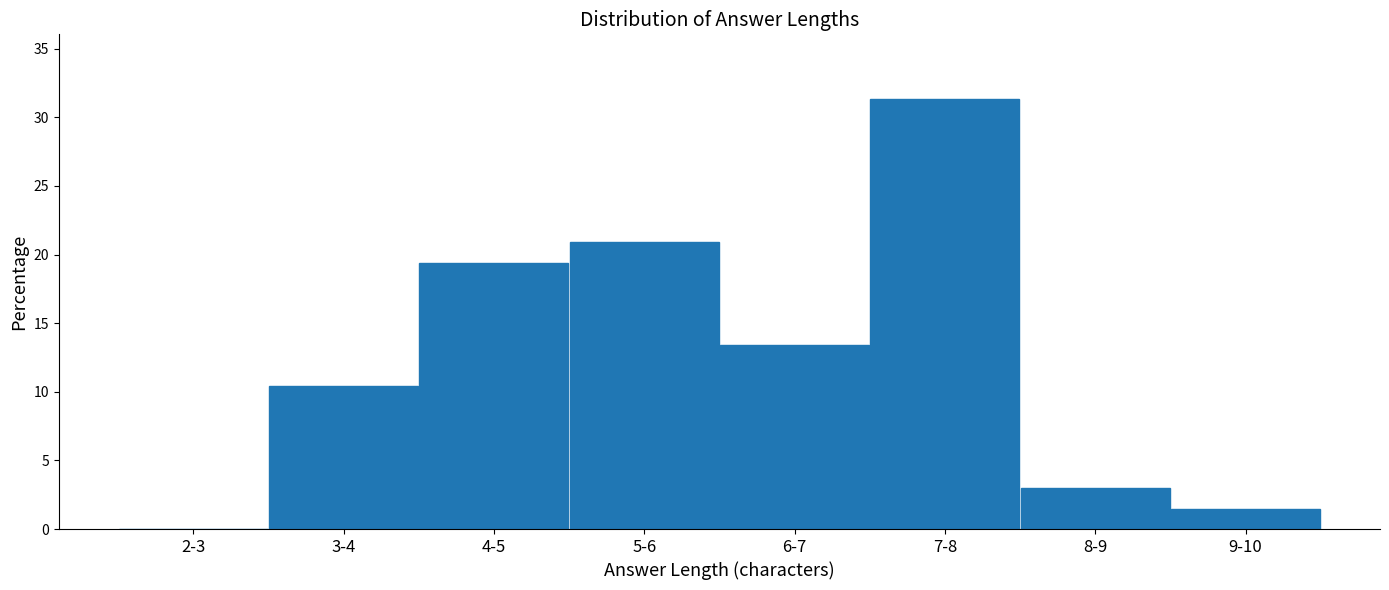

Reading right to left, transcribe all the data shown in this chart.

9-10=1.5	8-9=3.0	7-8=31.3	6-7=13.4	5-6=20.9	4-5=19.4	3-4=10.4	2-3=0.0